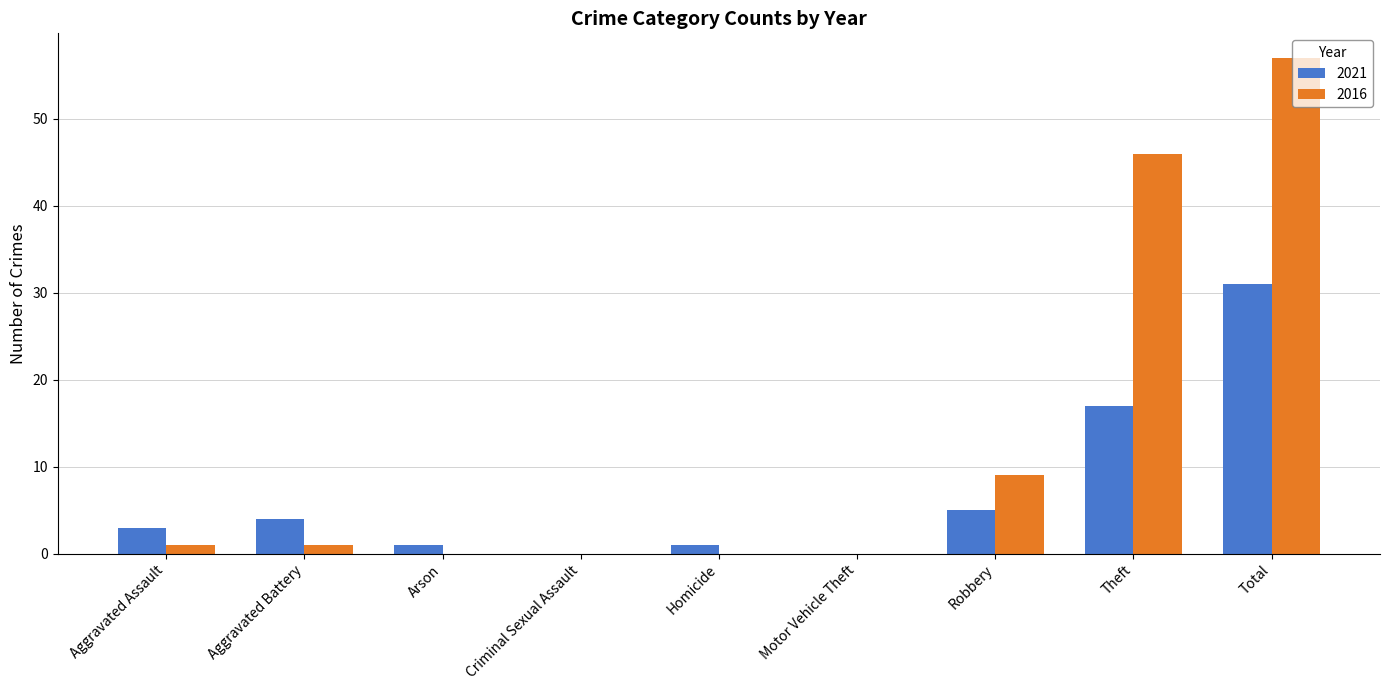

What is the sum of all 2016 values?

114